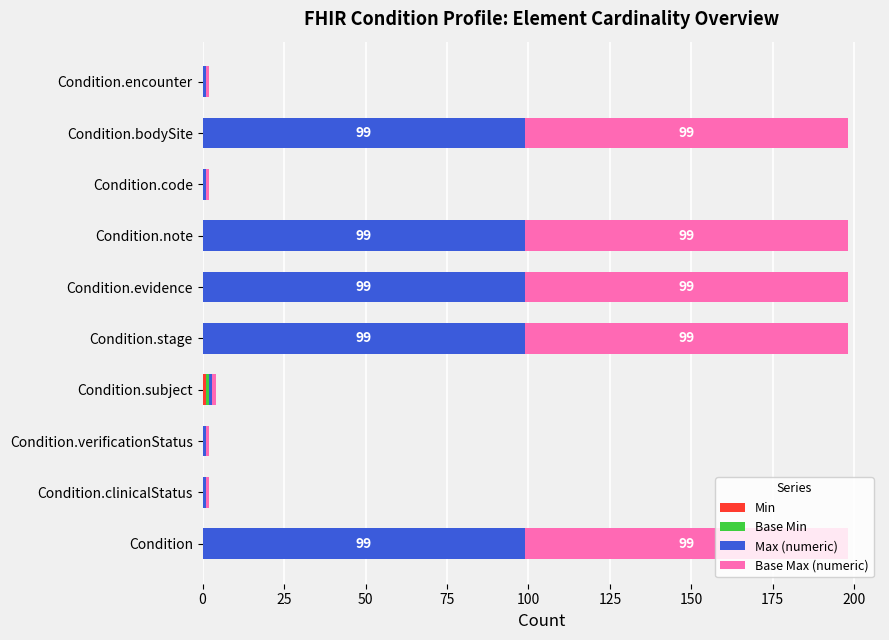

What is the total value across all series at Condition.stage?

198